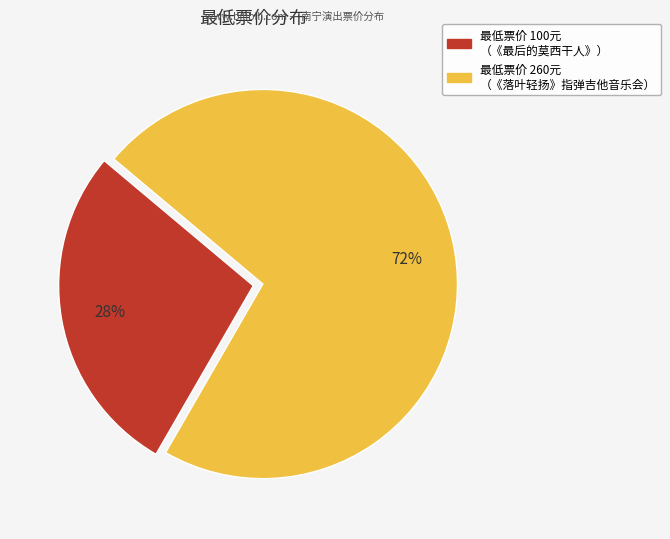

Is there any slice that represents more than half of the pie?

Yes